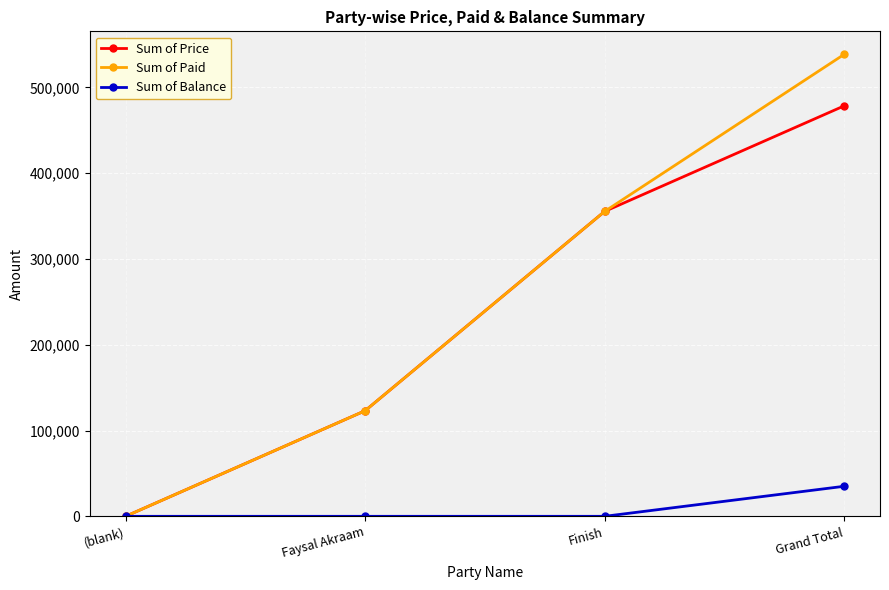

How many data points does each series have?

4